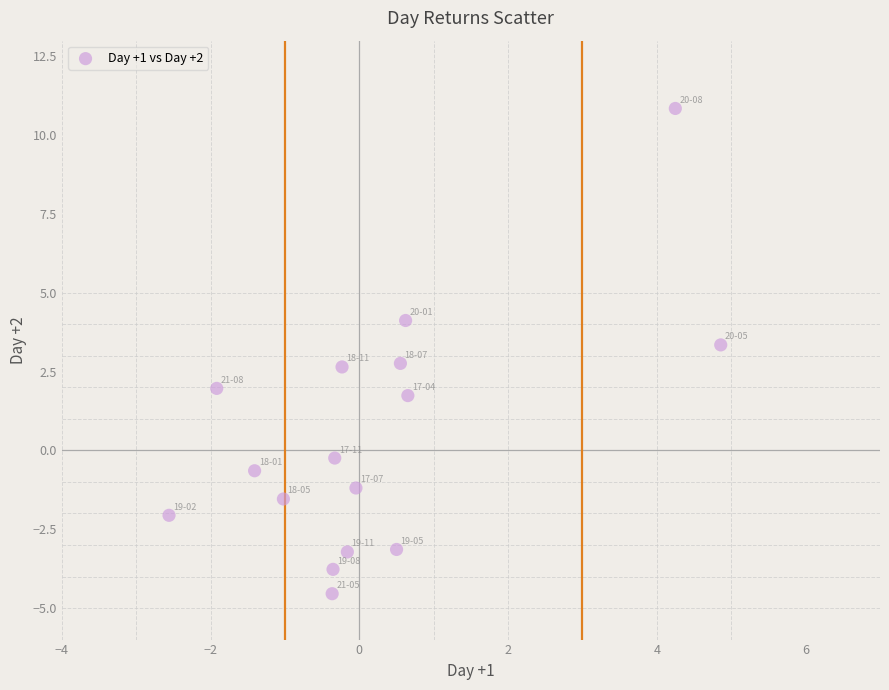

List the coordinates of all points as (X, Y) pairs, reading left to right.

(-2.6, -2.1)  (-1.9, 2.0)  (-1.4, -0.6)  (-1.0, -1.5)  (-0.4, -4.5)  (-0.4, -3.8)  (-0.3, -0.2)  (-0.2, 2.6)  (-0.2, -3.2)  (-0.0, -1.2)  (0.5, -3.1)  (0.6, 2.8)  (0.6, 4.1)  (0.7, 1.7)  (4.2, 10.8)  (4.9, 3.3)